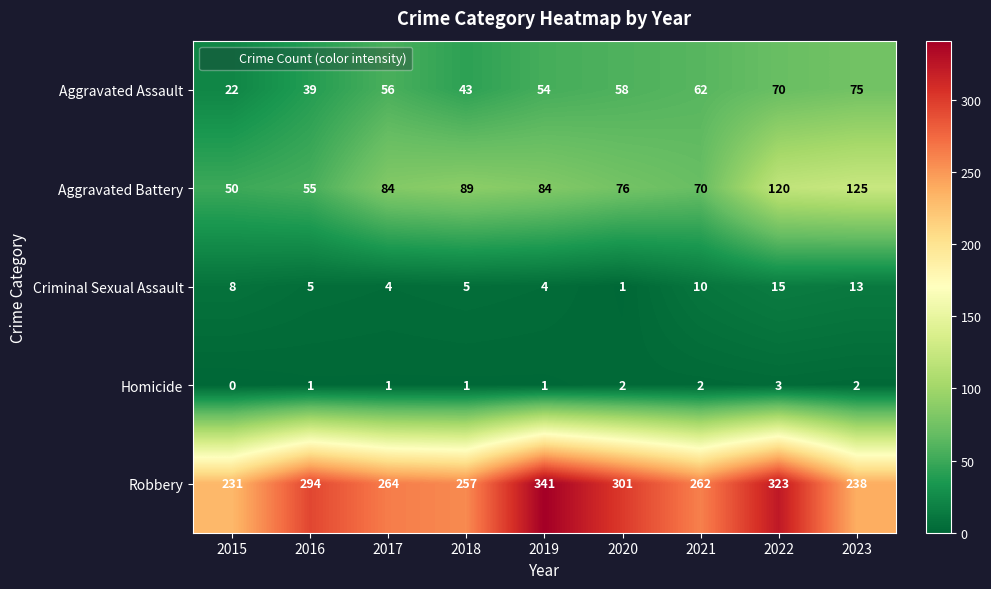

What is the spread (max minus min) of values at 2022?

320